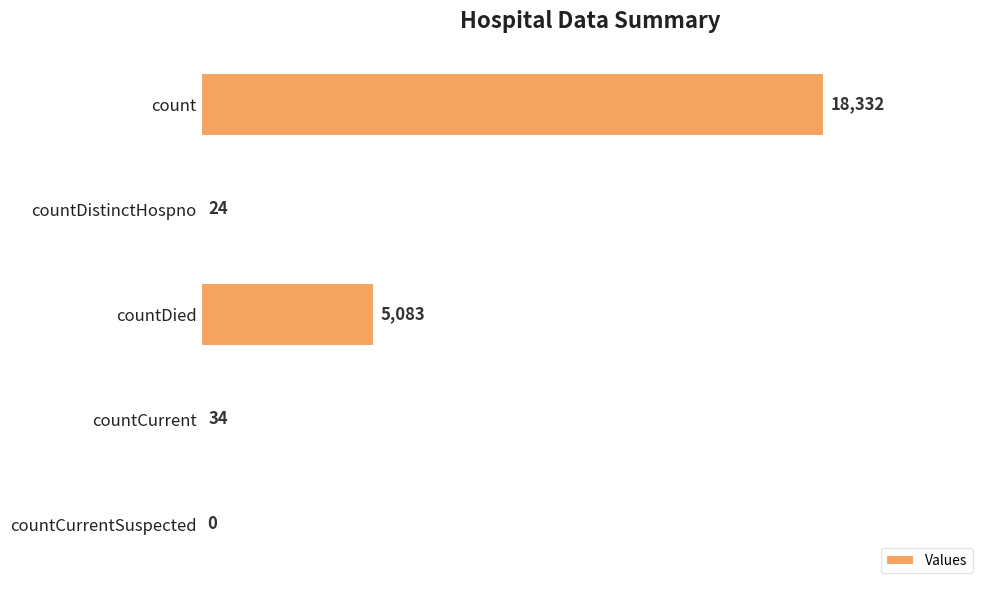

How many series are shown in this chart?

1